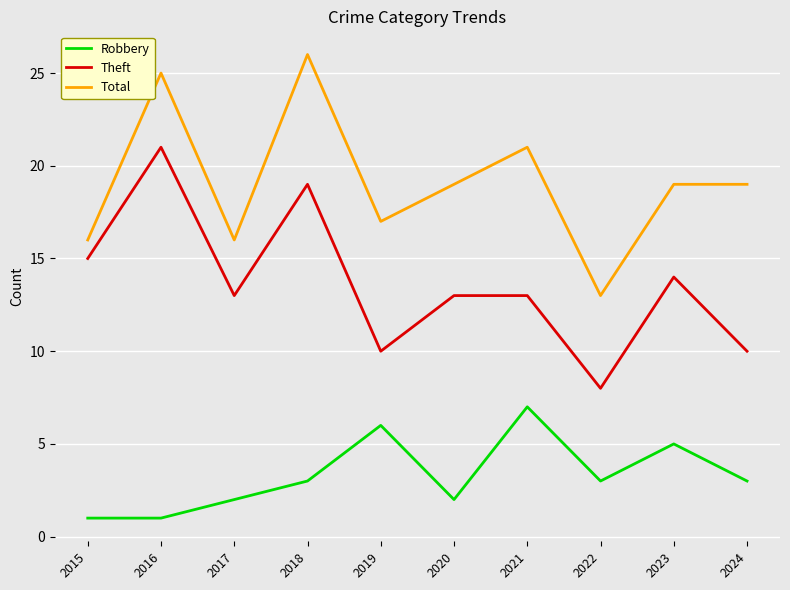

What is the average value of the Total series?

19